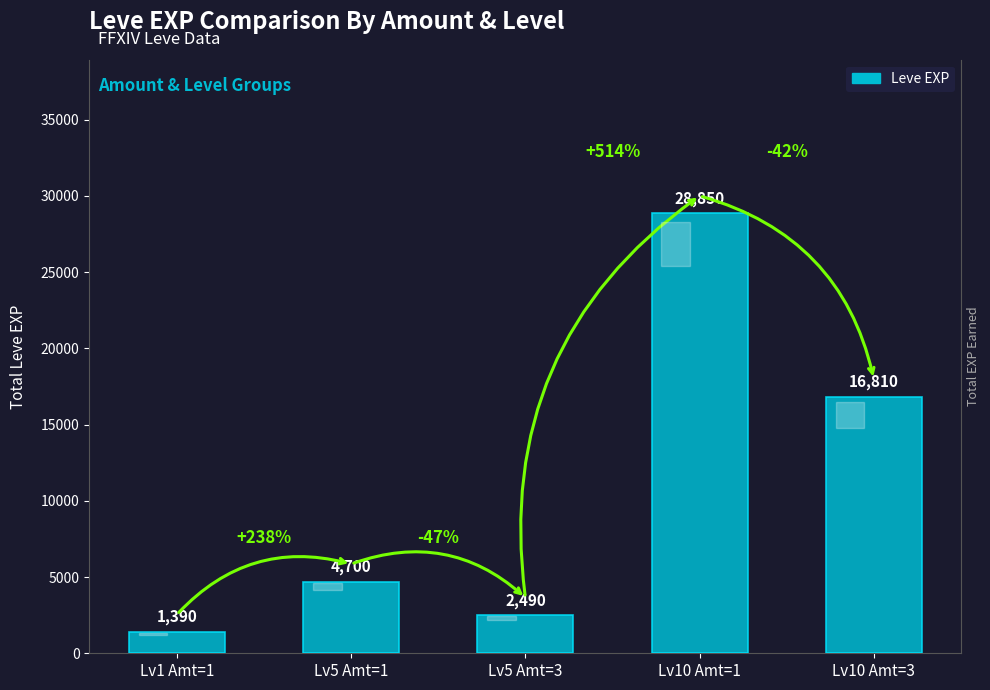

Between Lv10 Amt=3 and Lv10 Amt=1, which is larger?

Lv10 Amt=1